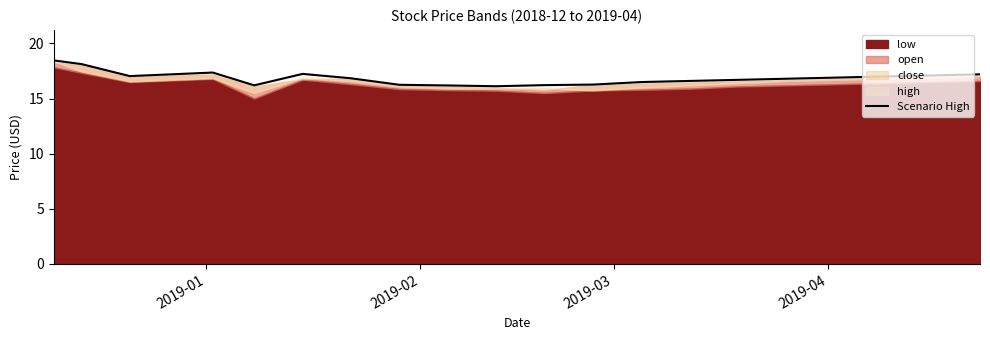

What is the greatest value displayed?

18.5